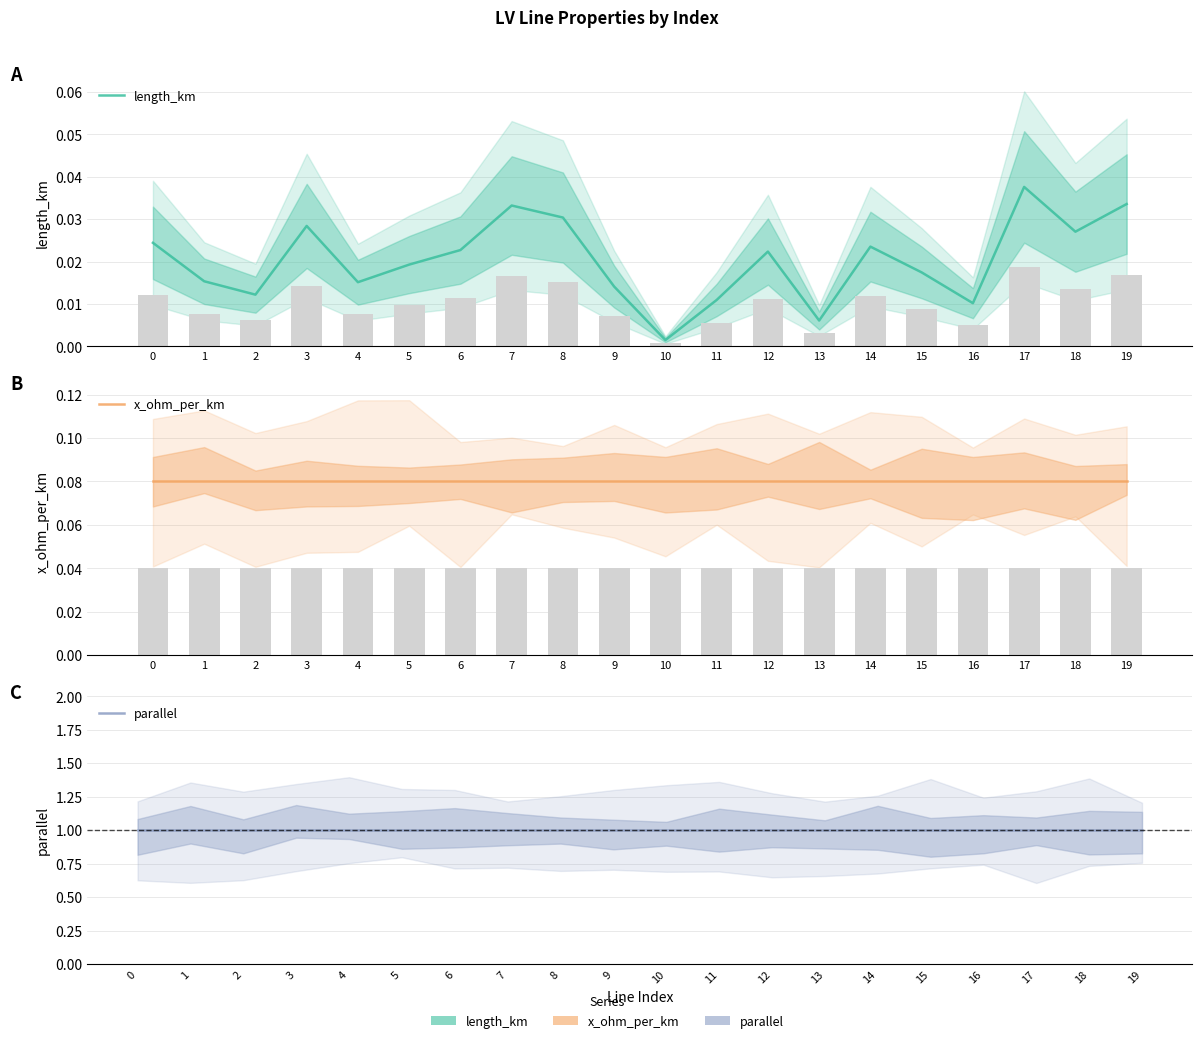

At which label does length_km reach its minimum?

10